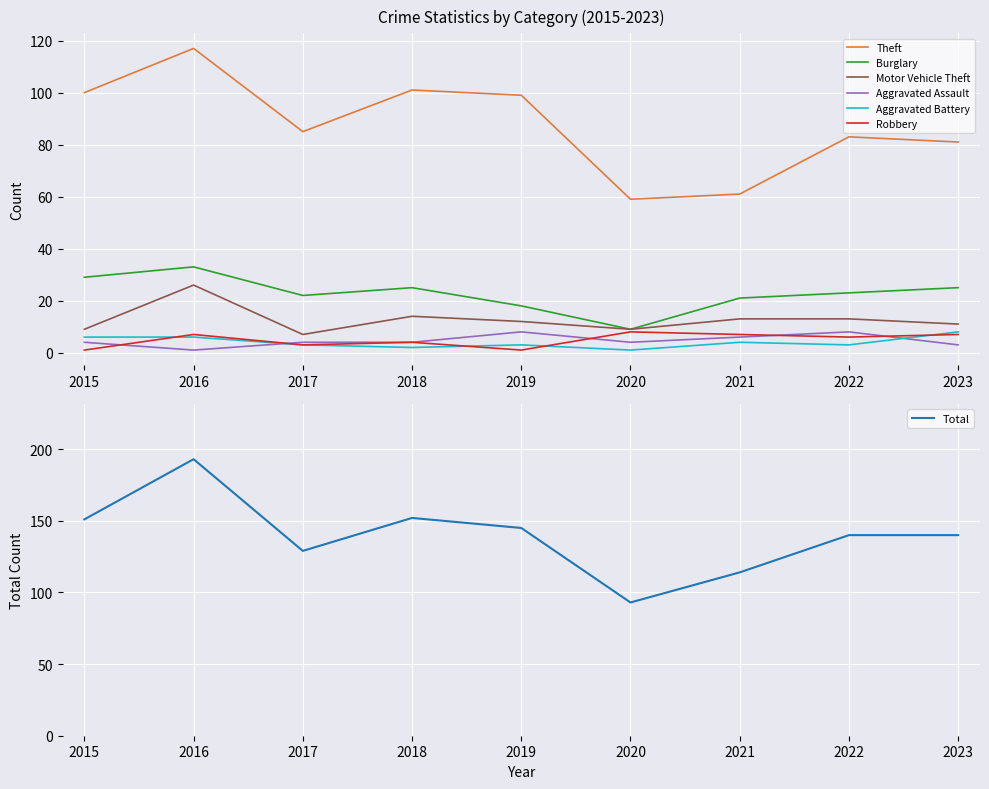

True or false: Robbery has a value of 7 at 2023.

True